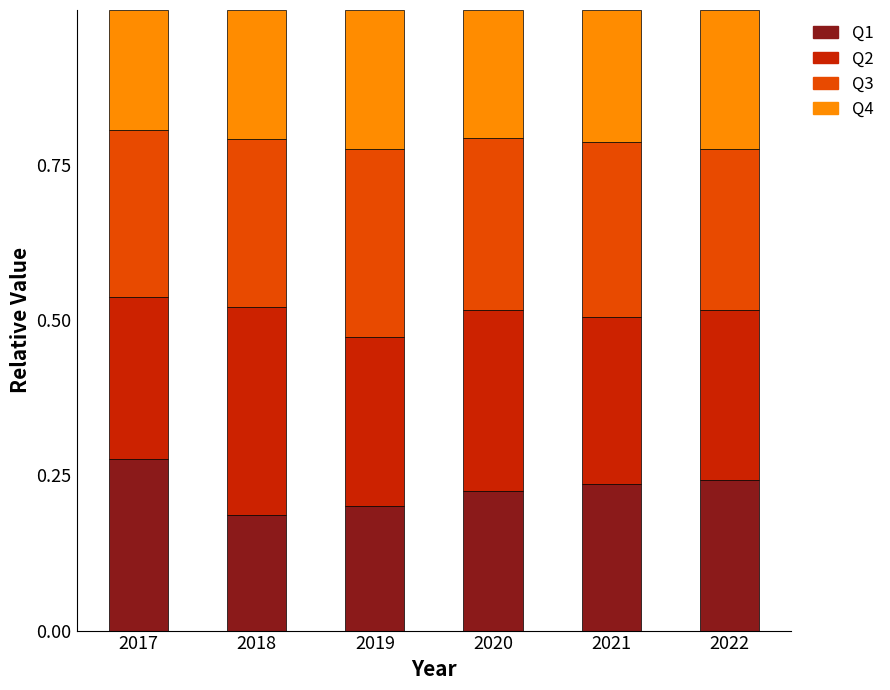

What is the total value across all series at 2017?

1.0